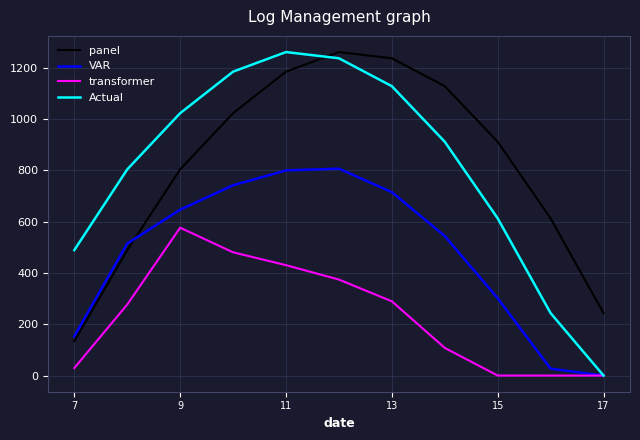

Reading left to right, extract all data points from this chart.

panel: 134.3	489.3	804.0	1023.2	1185.2	1261.6	1237.4	1128.6	911.8	613.0	243.5
VAR: 153.2	514.8	646.9	742.1	800.2	806.9	715.3	544.1	301.4	26.8	0.0
transformer: 29.3	276.9	576.6	480.7	430.5	374.4	289.5	107.8	0.0	0.0	0.0
Actual: 489.3	804.0	1023.2	1185.2	1261.6	1237.4	1128.6	911.8	613.0	243.5	0.0